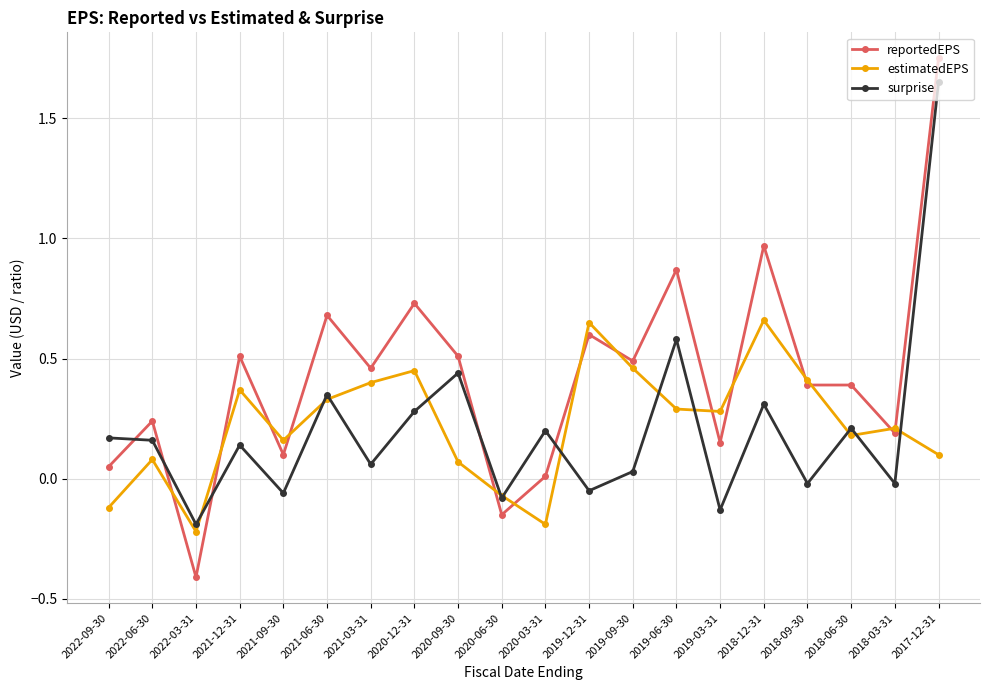

What are all the series names shown in the legend?

reportedEPS, estimatedEPS, surprise